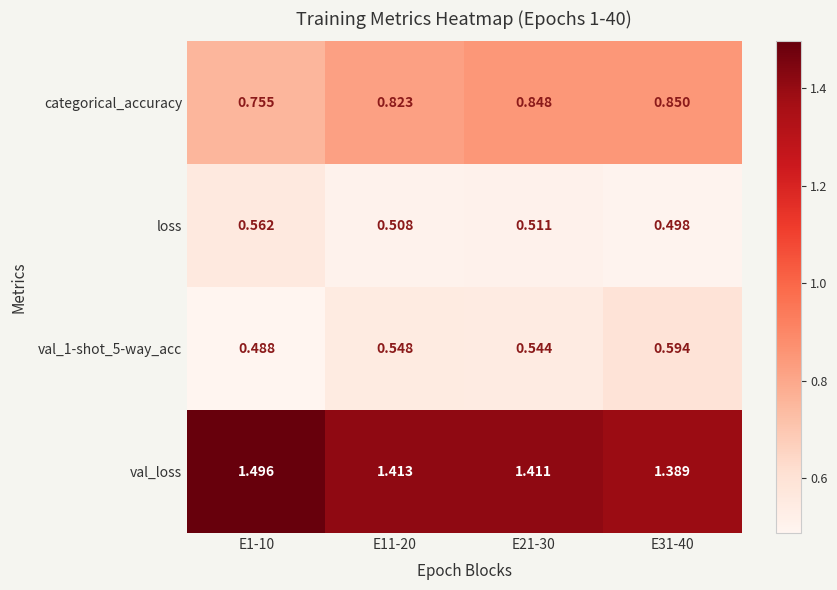

Between E1-10 and E31-40, which series saw the biggest shift?

val_loss